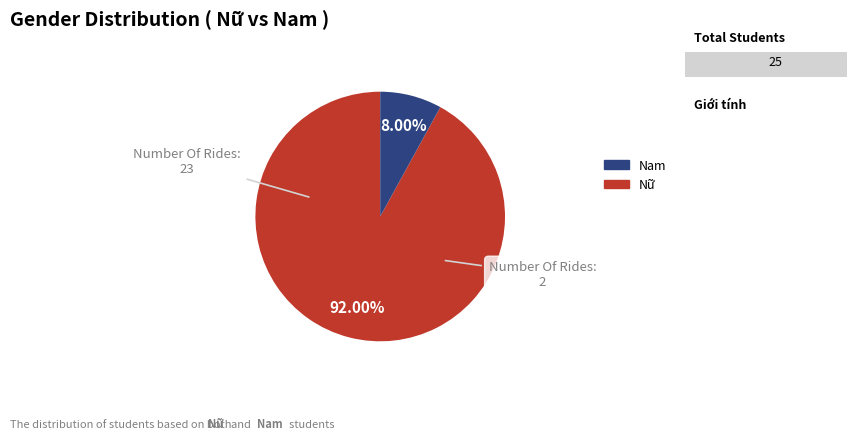

How many slices are in this pie chart?

2